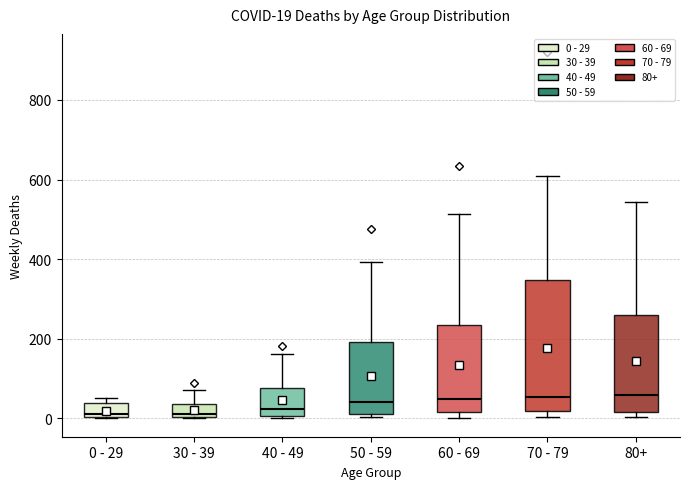

Comparing the boxes themselves (not the whiskers), which one is the tallest?

70 - 79